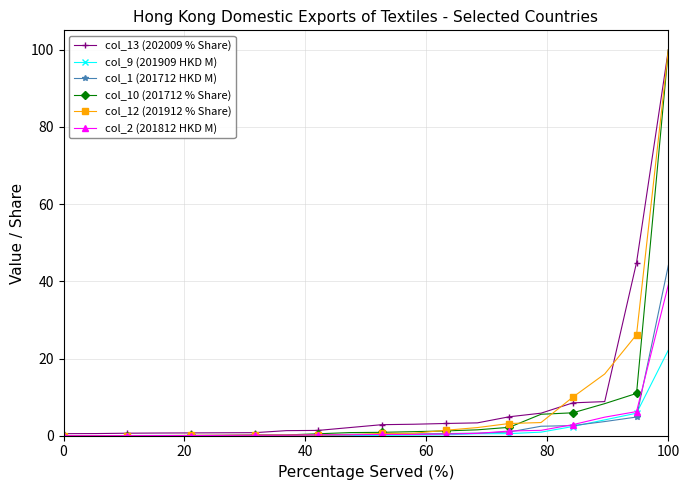

What is the greatest value displayed?

100.0